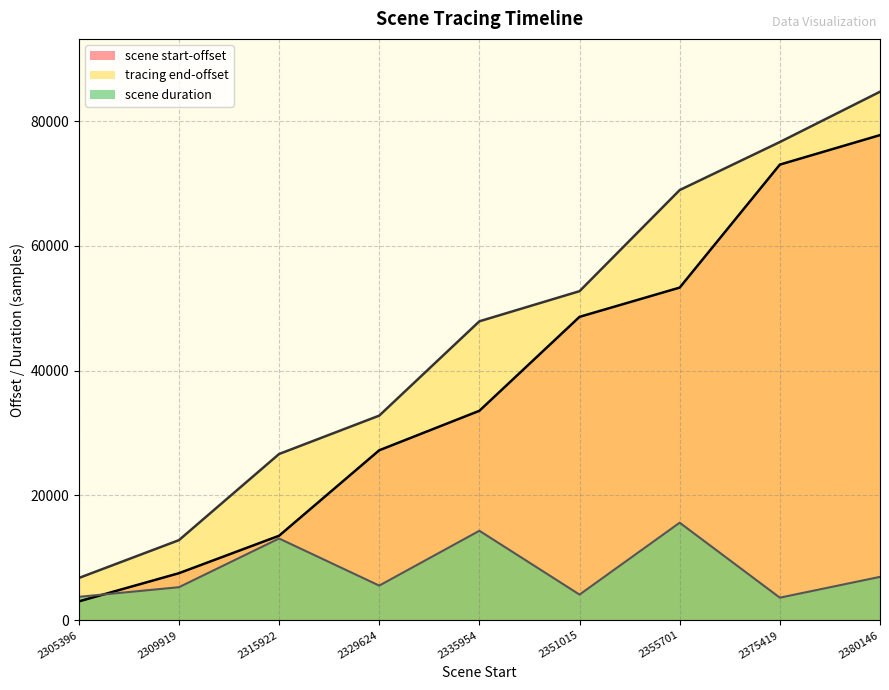

Does the chart have visible grid lines?

Yes